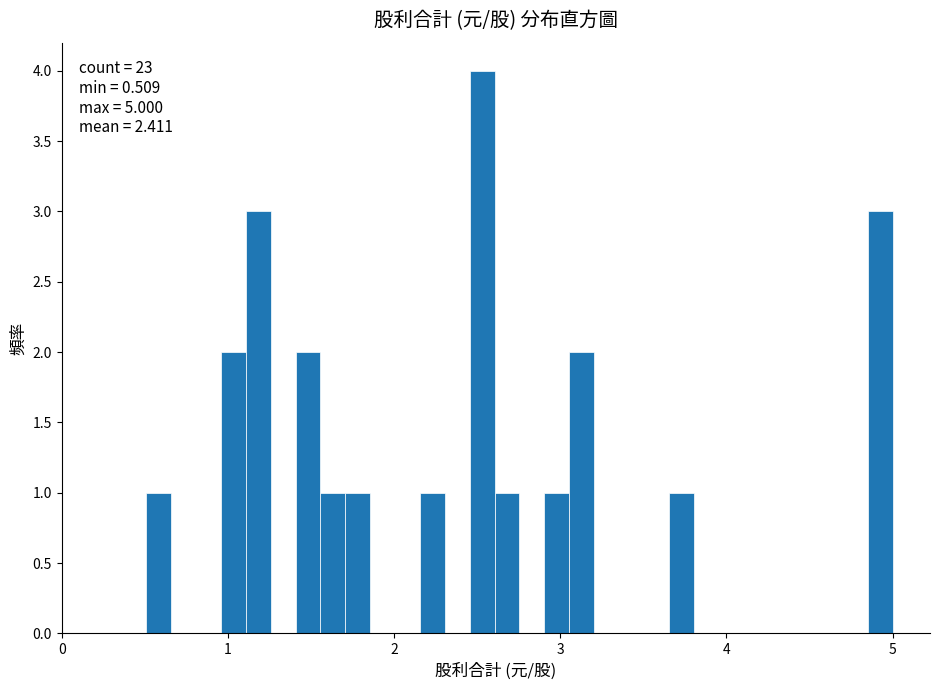

Around what value on the x-axis is the tallest bar? Give the approximate position of its centre, as read against the axis.

2.5